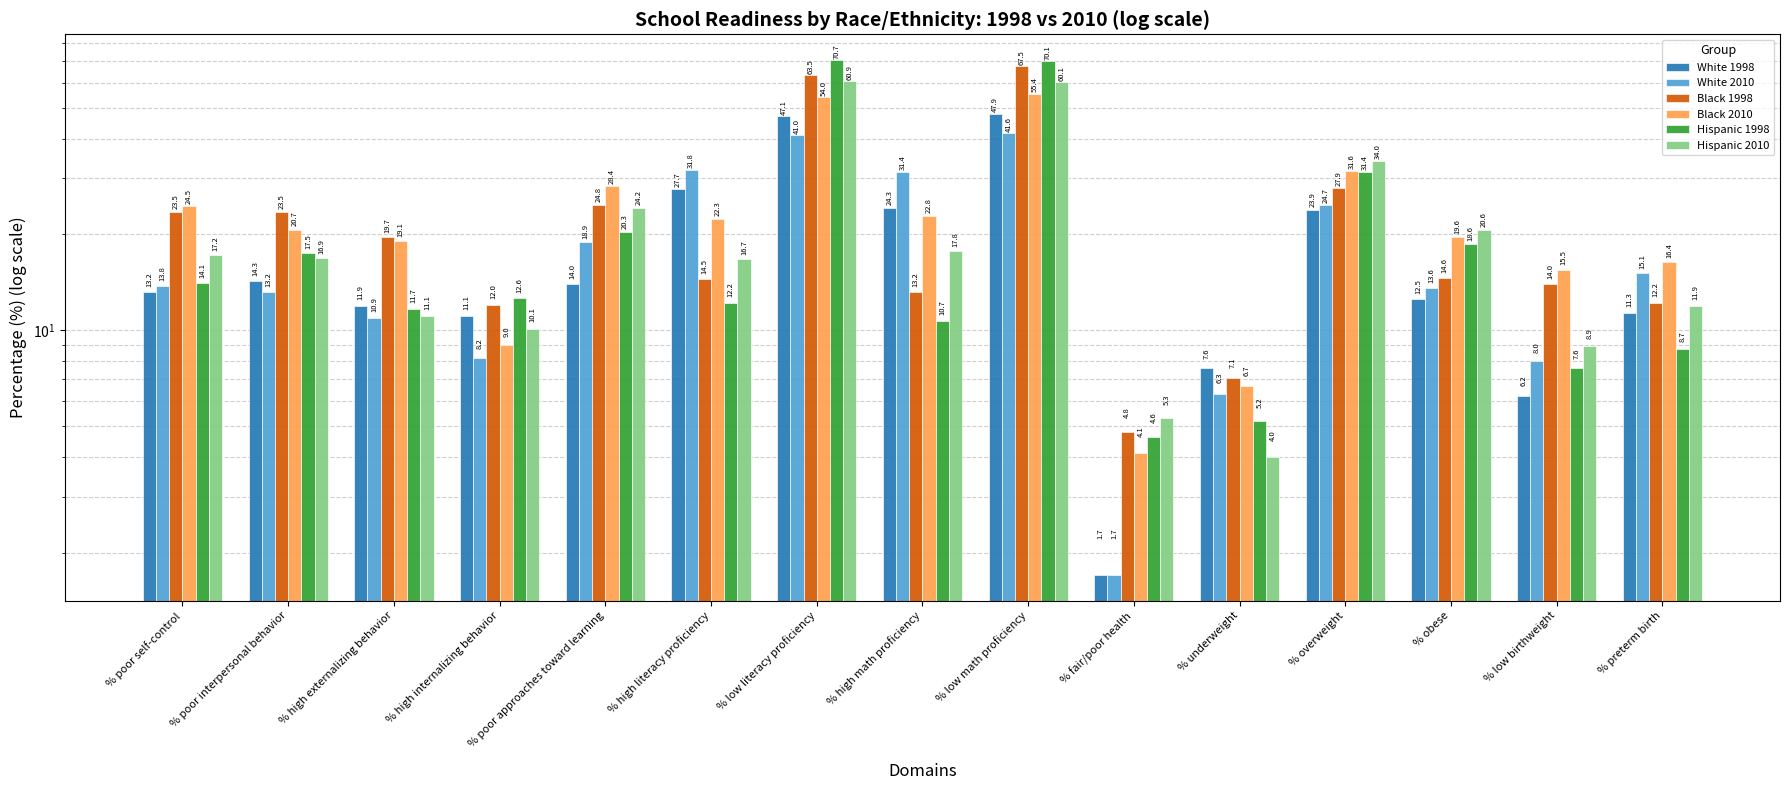

Reading right to left, list all the values displayed in this chart.

White 1998: % preterm birth=11.3	% low birthweight=6.2	% obese=12.5	% overweight=23.9	% underweight=7.6	% fair/poor health=1.7	% low math proficiency=47.9	% high math proficiency=24.3	% low literacy proficiency=47.1	% high literacy proficiency=27.7	% poor approaches toward learning=14.0	% high internalizing behavior=11.1	% high externalizing behavior=11.9	% poor interpersonal behavior=14.3	% poor self-control=13.2
White 2010: % preterm birth=15.1	% low birthweight=8.0	% obese=13.6	% overweight=24.7	% underweight=6.3	% fair/poor health=1.7	% low math proficiency=41.6	% high math proficiency=31.4	% low literacy proficiency=41.0	% high literacy proficiency=31.8	% poor approaches toward learning=18.9	% high internalizing behavior=8.2	% high externalizing behavior=10.9	% poor interpersonal behavior=13.2	% poor self-control=13.8
Black 1998: % preterm birth=12.2	% low birthweight=14.0	% obese=14.6	% overweight=27.9	% underweight=7.1	% fair/poor health=4.8	% low math proficiency=67.5	% high math proficiency=13.2	% low literacy proficiency=63.5	% high literacy proficiency=14.5	% poor approaches toward learning=24.8	% high internalizing behavior=12.0	% high externalizing behavior=19.7	% poor interpersonal behavior=23.5	% poor self-control=23.5
Black 2010: % preterm birth=16.4	% low birthweight=15.5	% obese=19.6	% overweight=31.6	% underweight=6.7	% fair/poor health=4.1	% low math proficiency=55.4	% high math proficiency=22.8	% low literacy proficiency=54.0	% high literacy proficiency=22.3	% poor approaches toward learning=28.4	% high internalizing behavior=9.0	% high externalizing behavior=19.1	% poor interpersonal behavior=20.7	% poor self-control=24.5
Hispanic 1998: % preterm birth=8.7	% low birthweight=7.6	% obese=18.6	% overweight=31.4	% underweight=5.2	% fair/poor health=4.6	% low math proficiency=70.1	% high math proficiency=10.7	% low literacy proficiency=70.7	% high literacy proficiency=12.2	% poor approaches toward learning=20.3	% high internalizing behavior=12.6	% high externalizing behavior=11.7	% poor interpersonal behavior=17.5	% poor self-control=14.1
Hispanic 2010: % preterm birth=11.9	% low birthweight=8.9	% obese=20.6	% overweight=34.0	% underweight=4.0	% fair/poor health=5.3	% low math proficiency=60.1	% high math proficiency=17.8	% low literacy proficiency=60.9	% high literacy proficiency=16.7	% poor approaches toward learning=24.2	% high internalizing behavior=10.1	% high externalizing behavior=11.1	% poor interpersonal behavior=16.9	% poor self-control=17.2